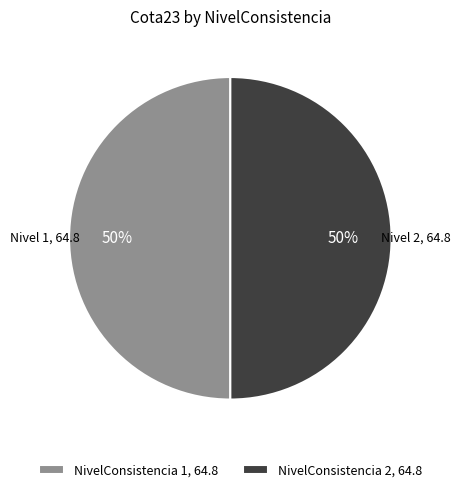

What is the ratio of the value at NivelConsistencia 2, 64.8 to the value at NivelConsistencia 1, 64.8?

1.0